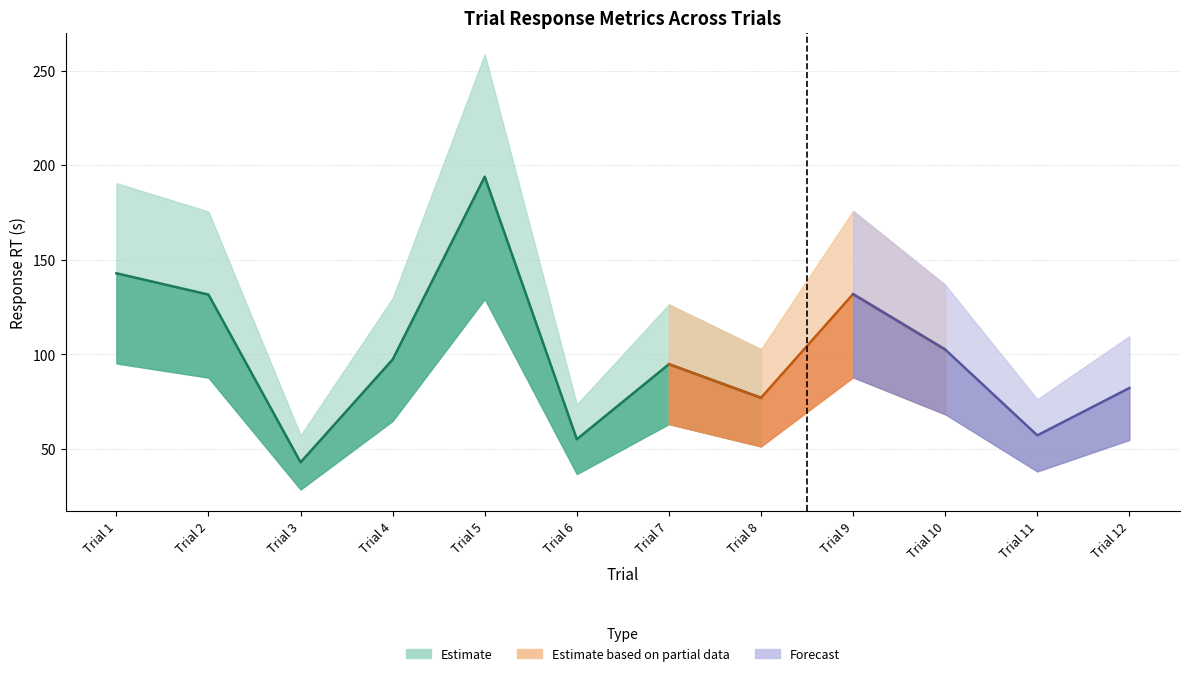

List the labels in order of trial_response_rt value, smallest first.

Trial 3, Trial 6, Trial 11, Trial 8, Trial 12, Trial 7, Trial 4, Trial 10, Trial 2, Trial 9, Trial 1, Trial 5